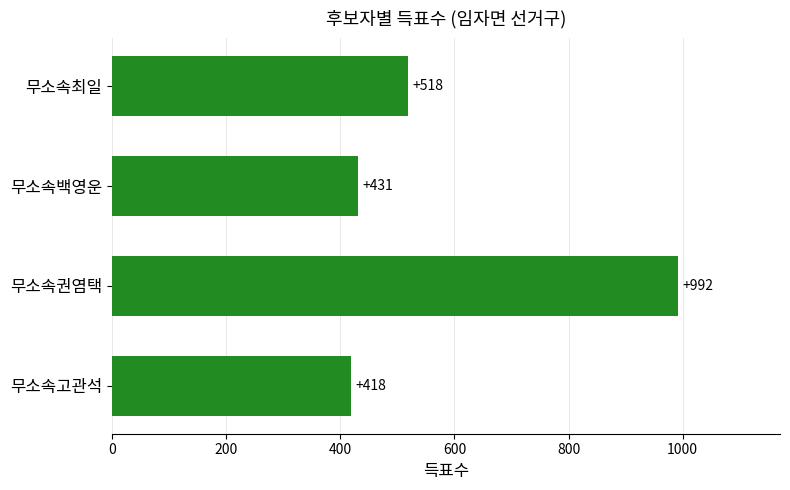

What is the value of the 2nd bar from the top?

431